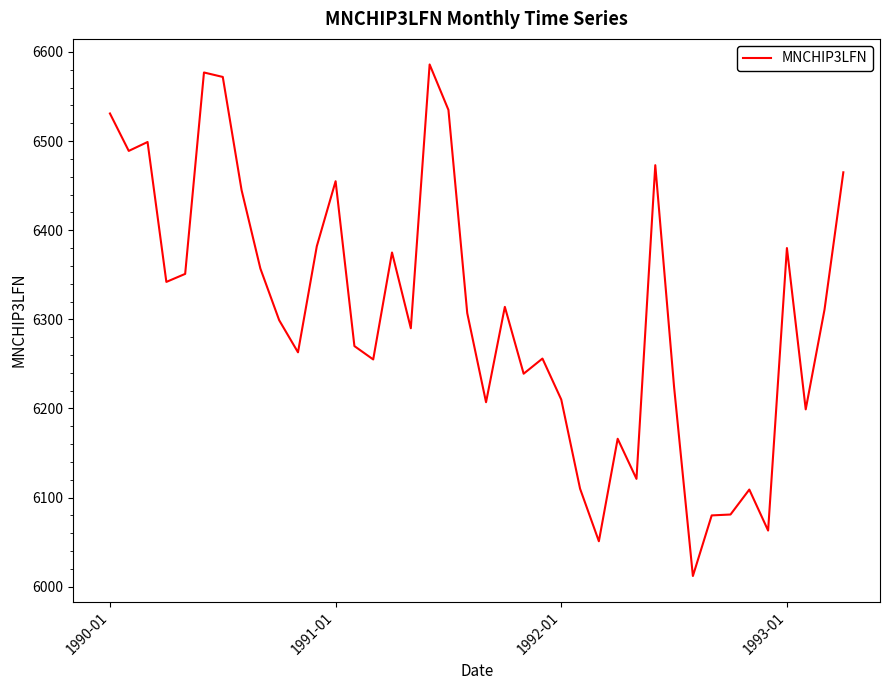

What is the difference between the maximum and minimum values?

574